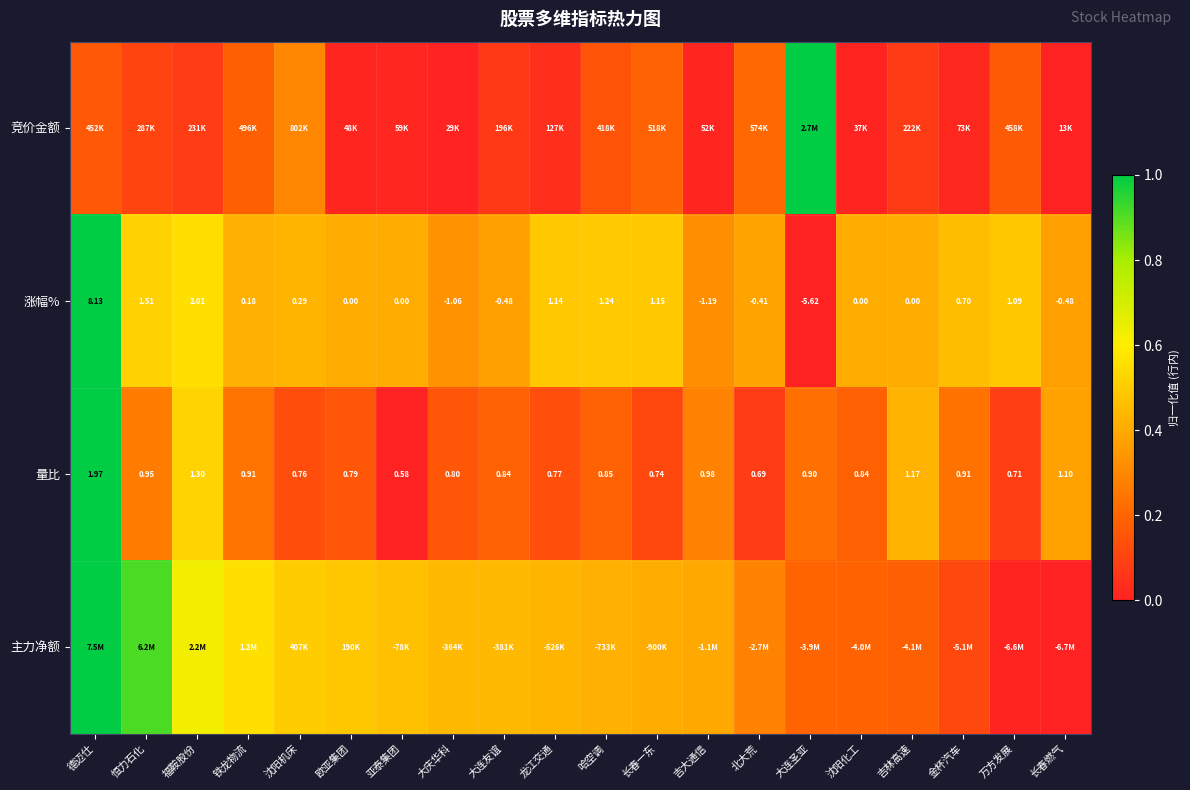

What is the maximum value shown in the chart?

1.0